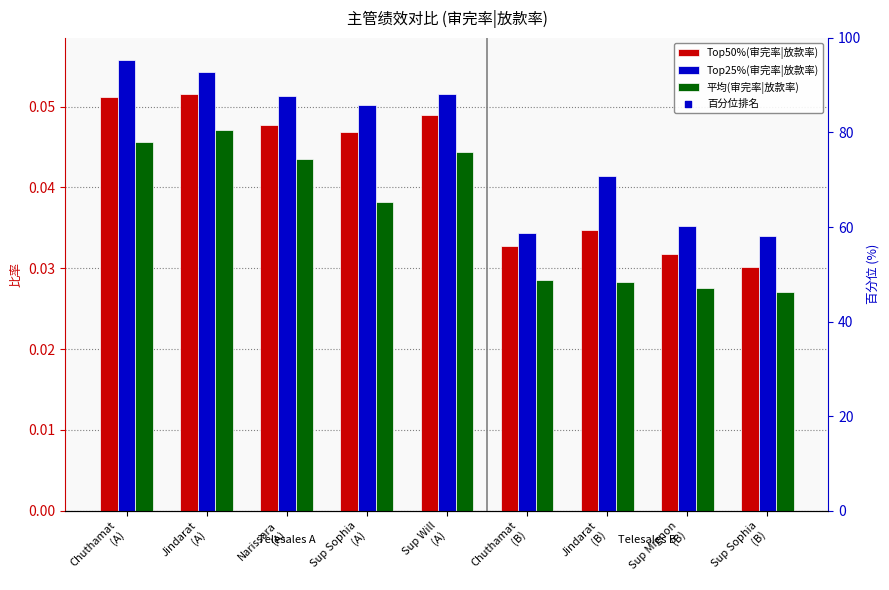

Which series contains the highest Y value?

百分位排名